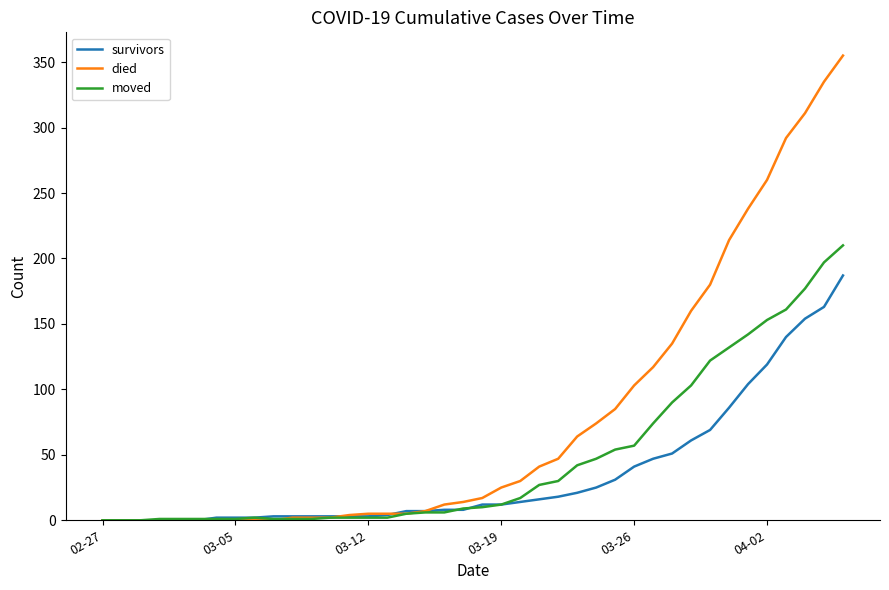

Rank the series by their maximum value, from highest to lowest.

died, moved, survivors